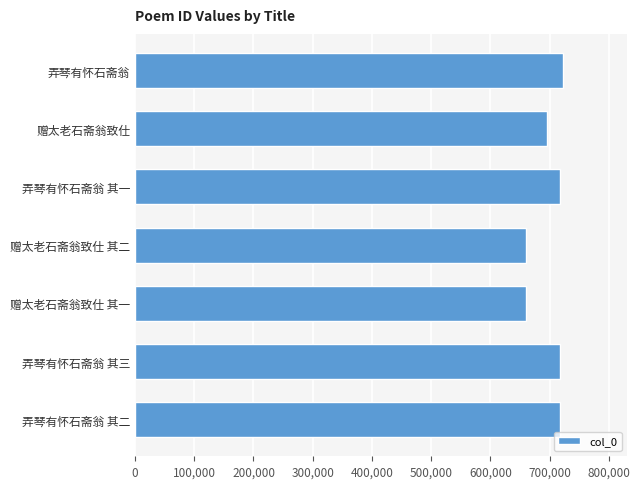

What is the minimum value shown in the chart?

659779